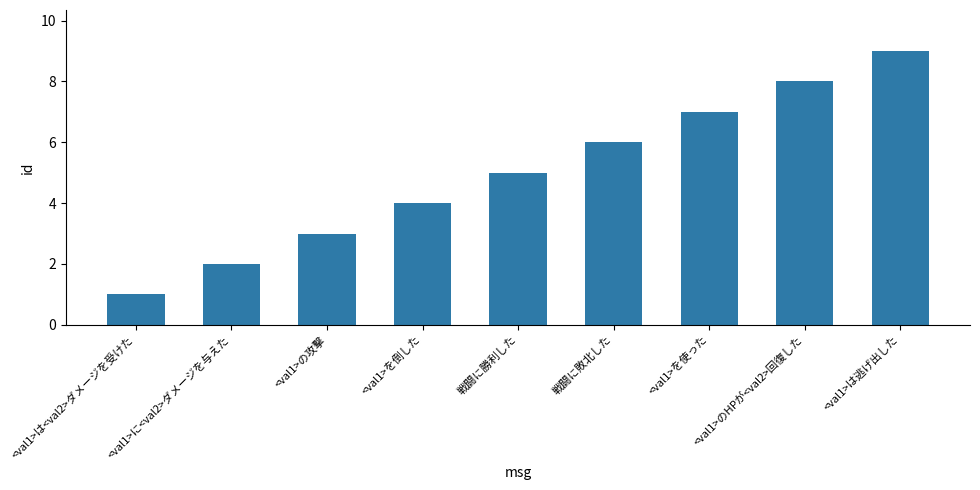

What is the change in value from <val1>の攻撃 to <val1>を倒した?

+1